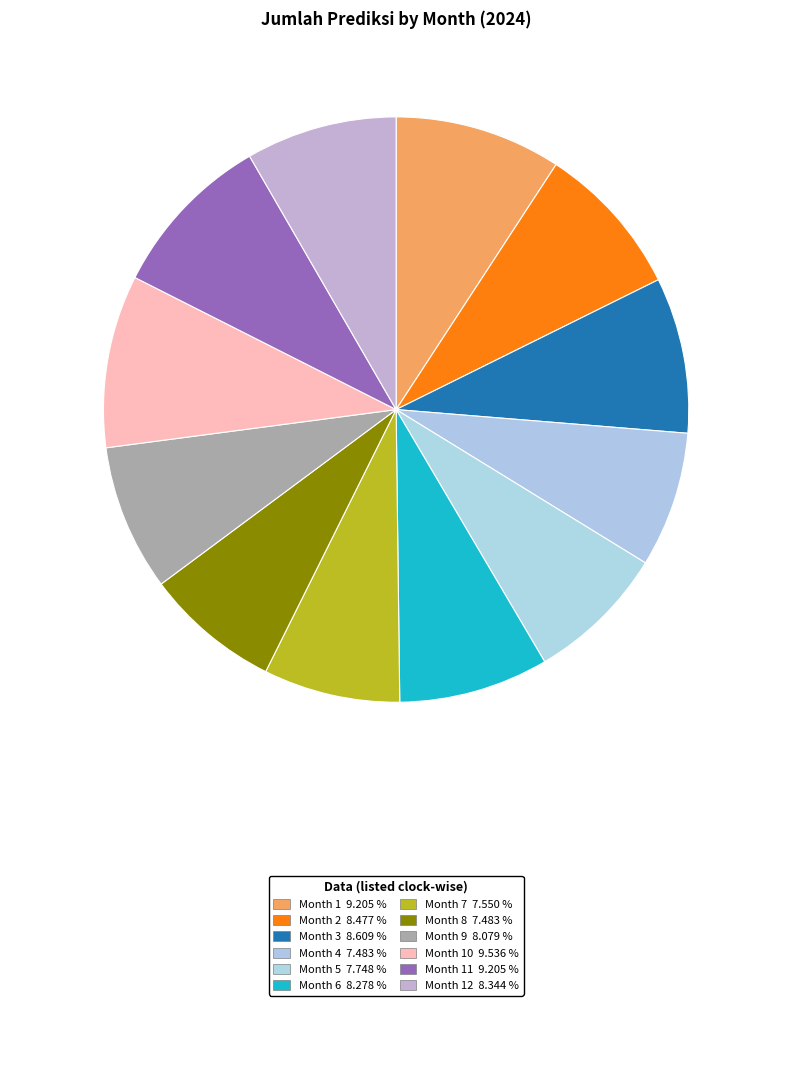

Which category has the biggest portion of the pie?

10